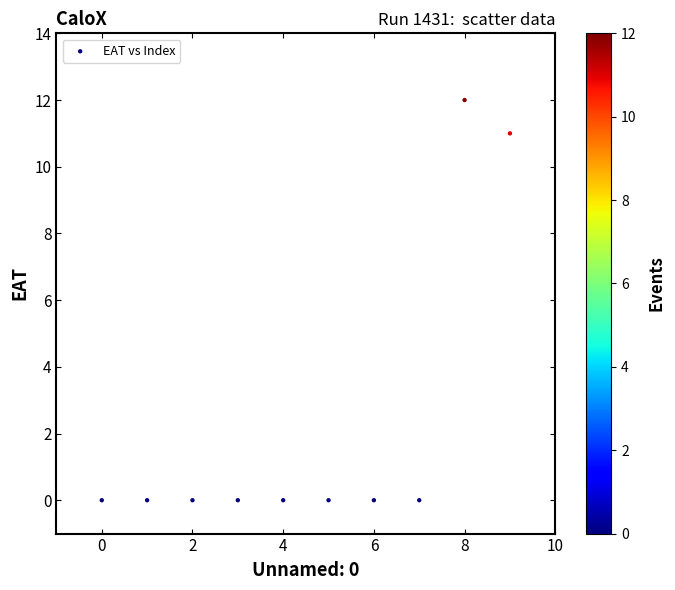

What is the range of Y values (max minus min)?

12